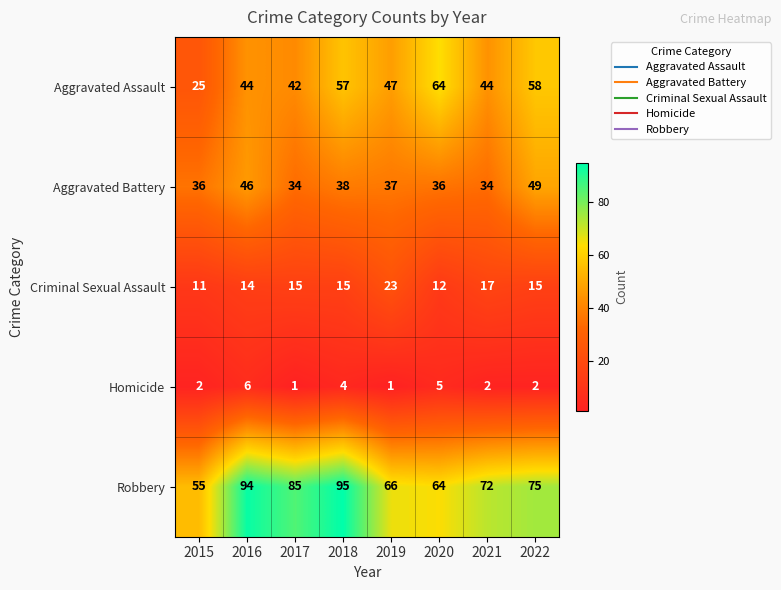

Which series has the widest spread of values?

Robbery